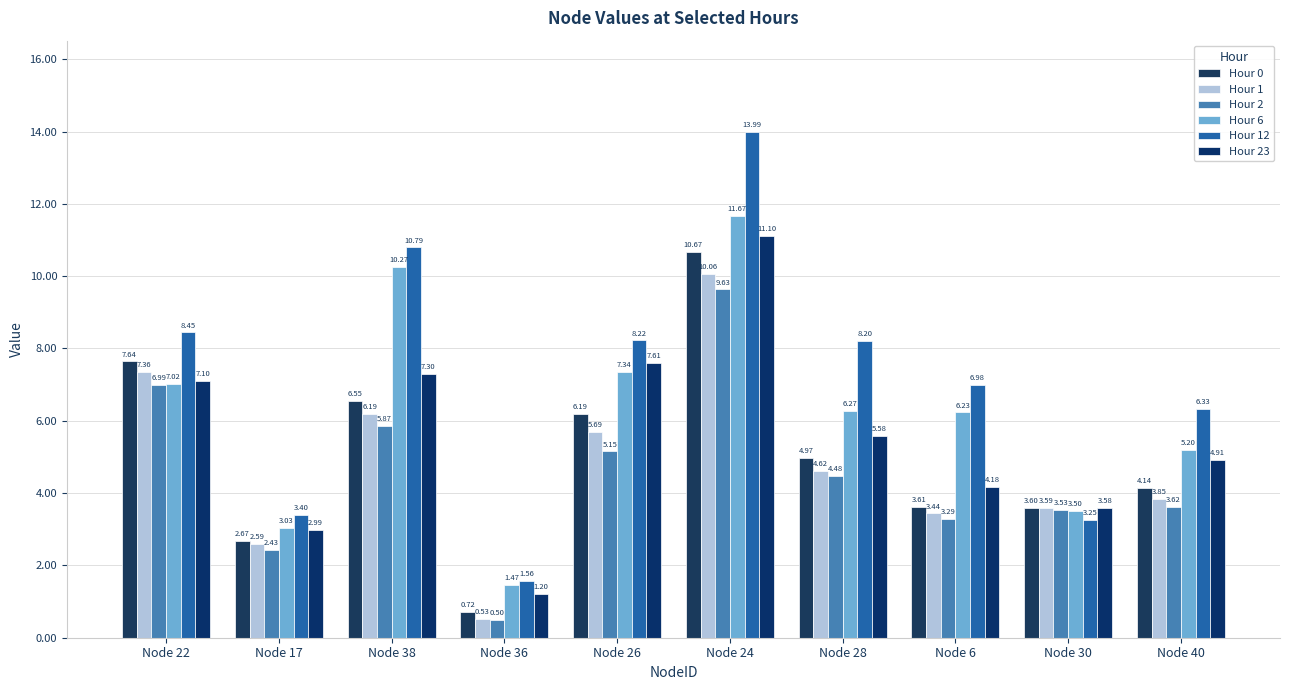

The Hour 23 series shows 1.8 at Node 17. True or false?

False